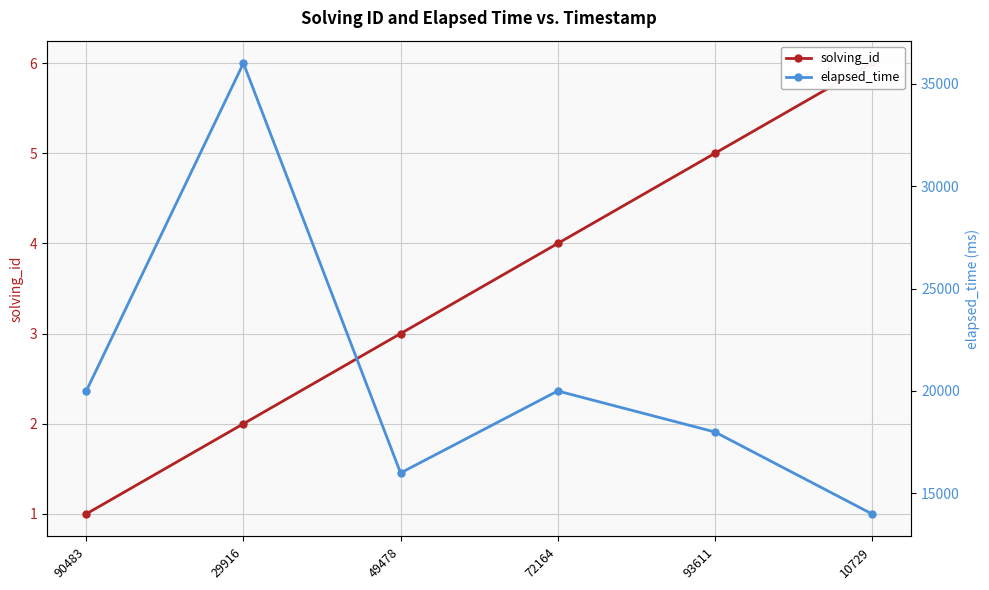

What position from the left is 10729?

6